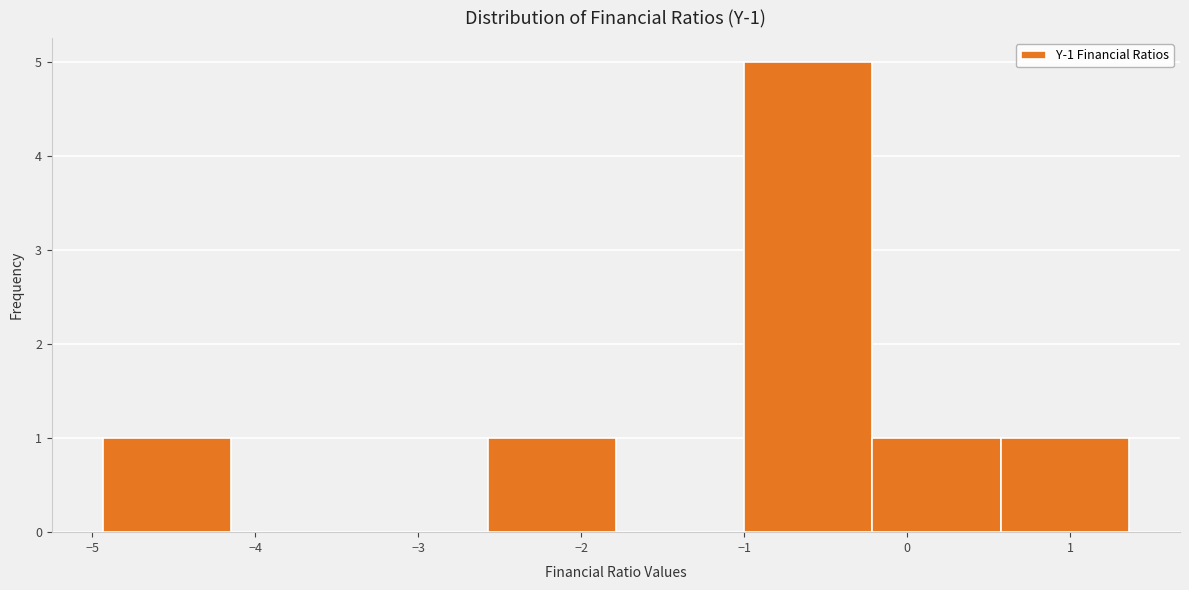

Which range on the x-axis has the tallest bar?

-1.0 to -0.2